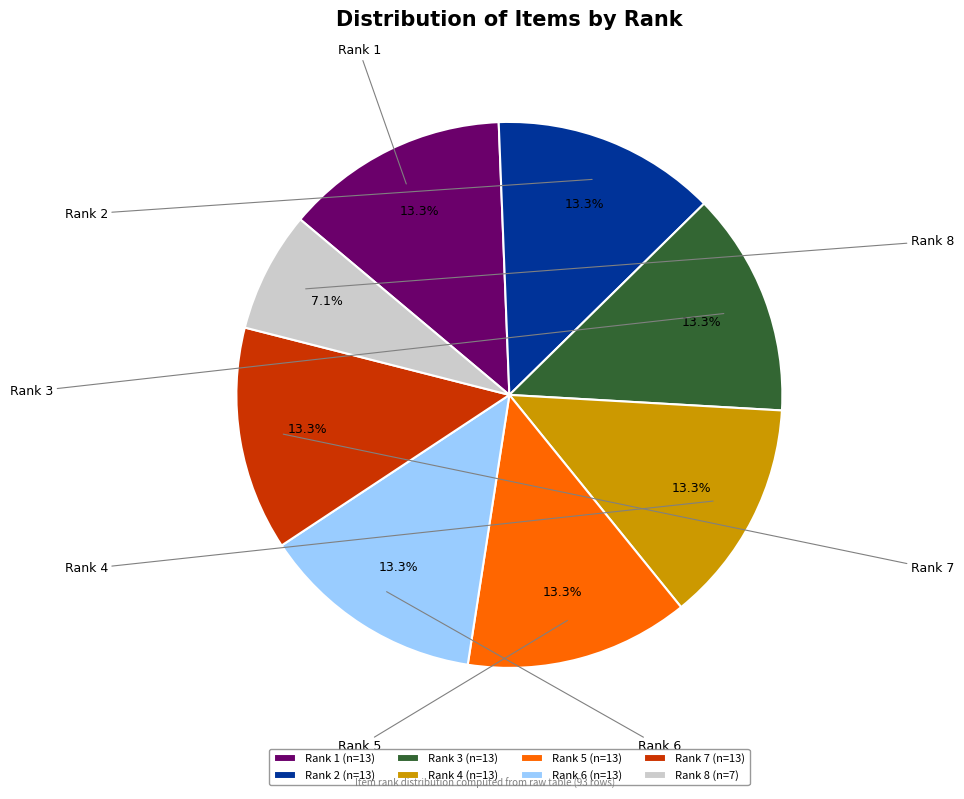

The Rank 6 slice represents 21% of the pie. True or false?

False